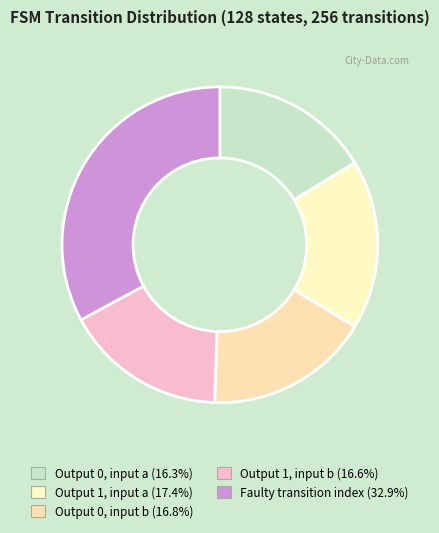

Which category has the smallest portion of the pie?

output_0_a